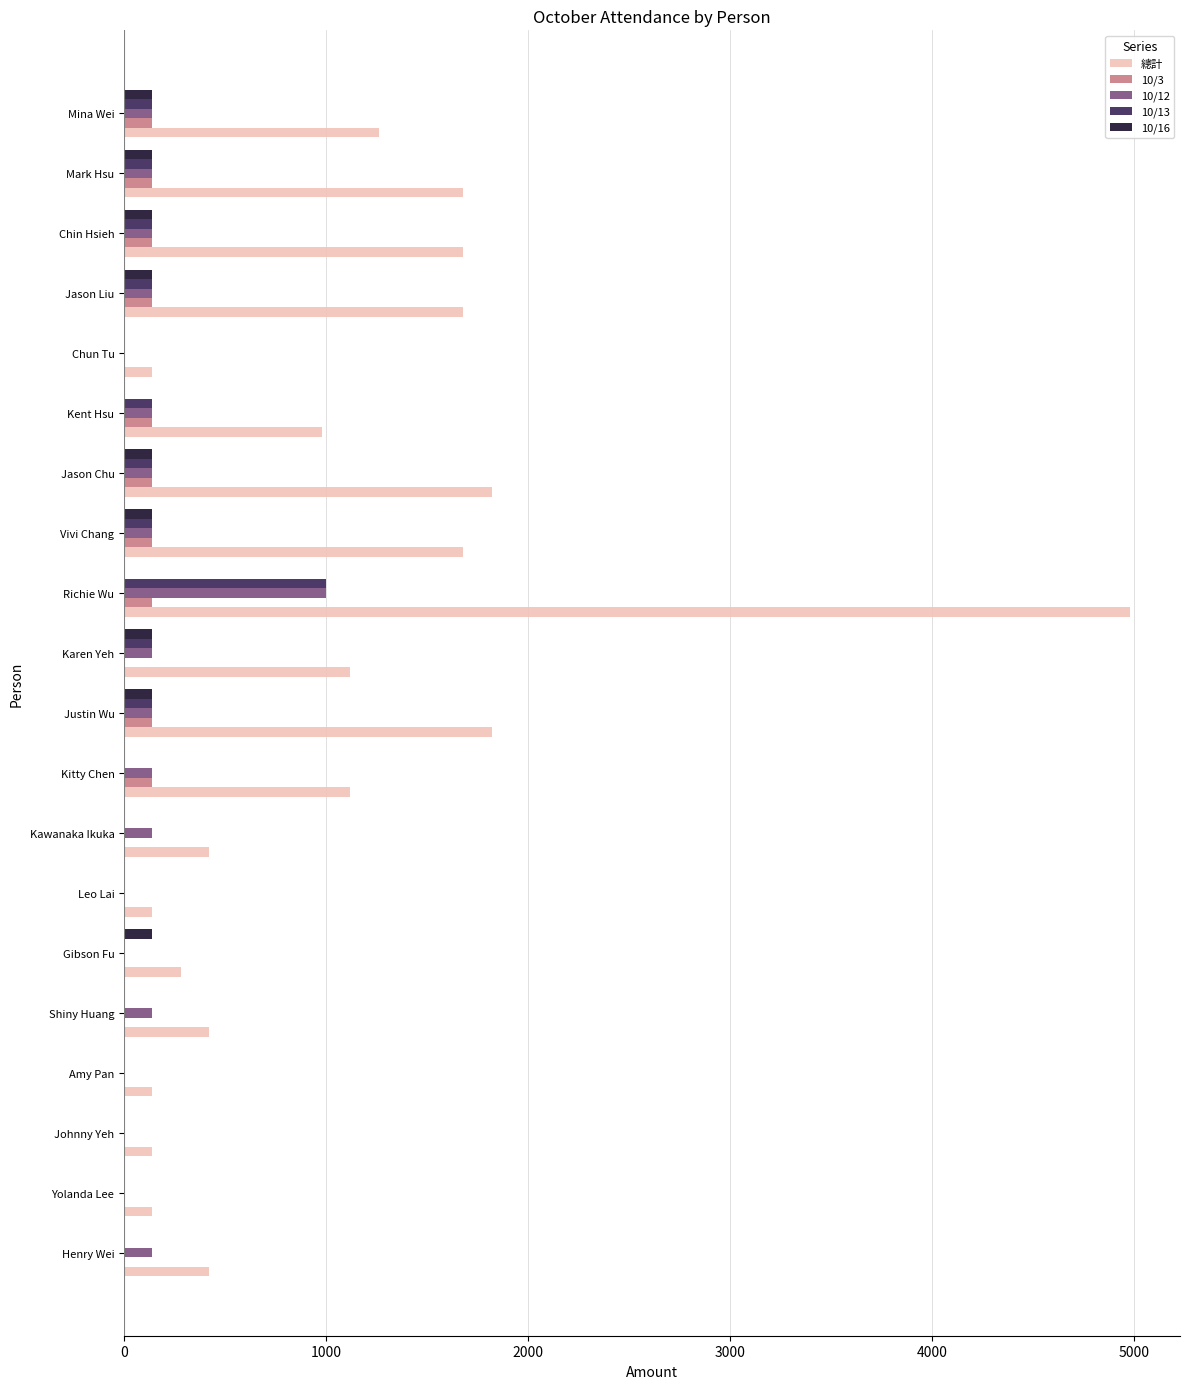

Is it true that 10/13 equals 0 at Leo Lai?

True